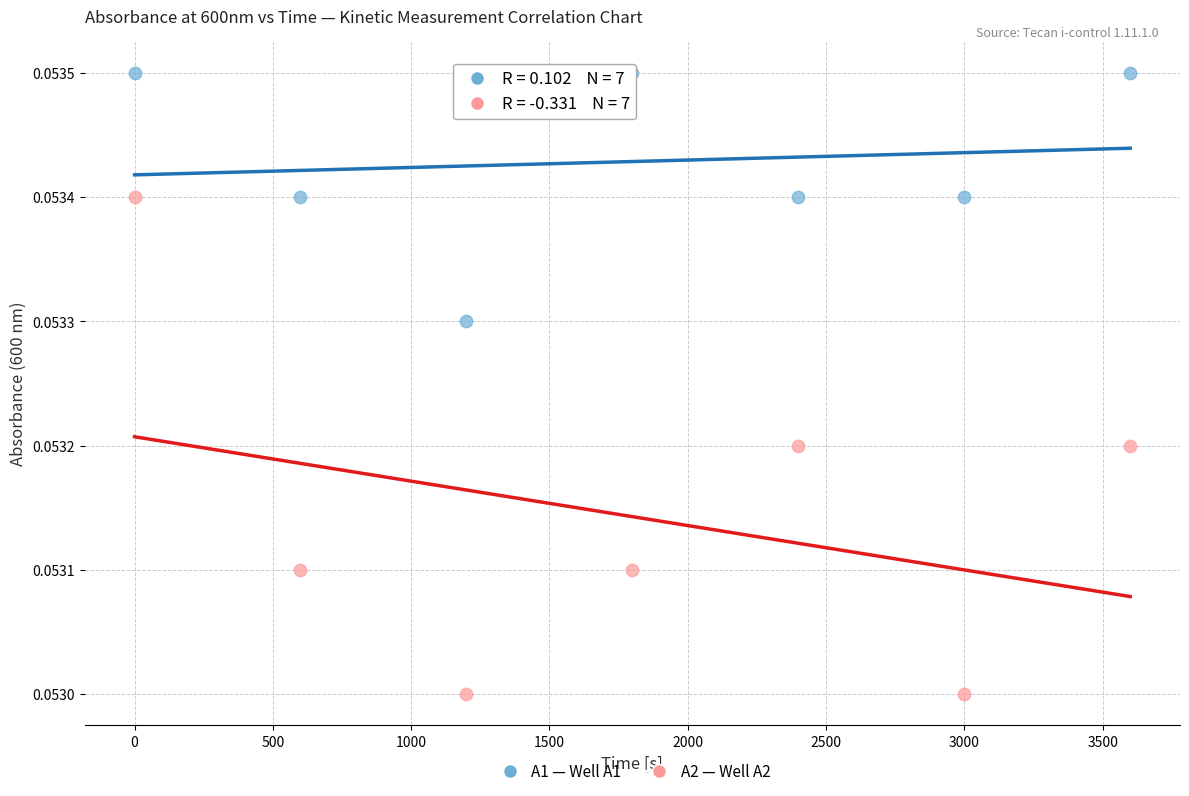

Across all data points, what is the range of X values (max minus min)?

3599.8